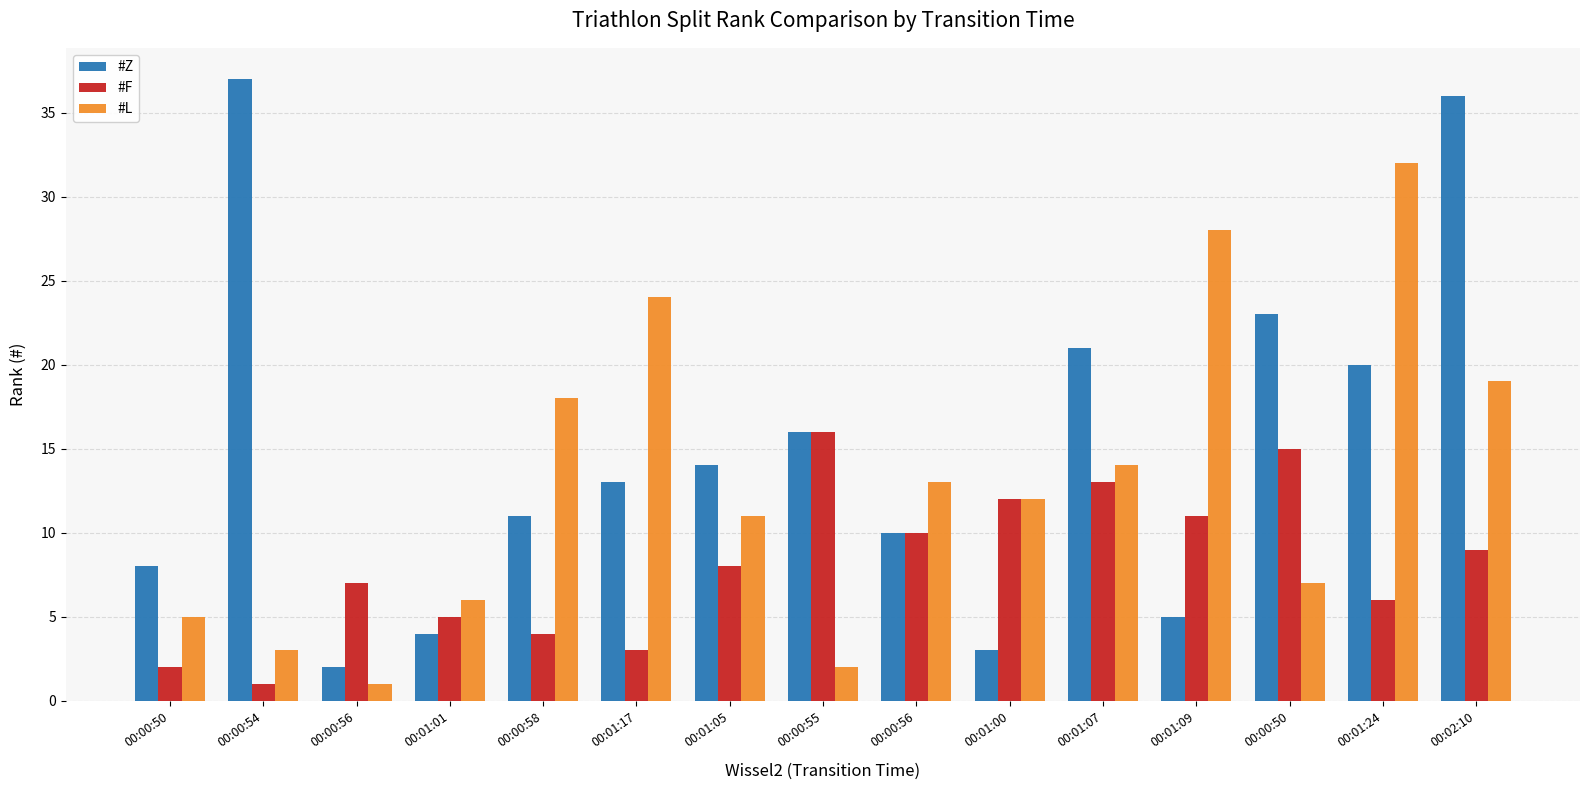

How many groups of bars are there?

15